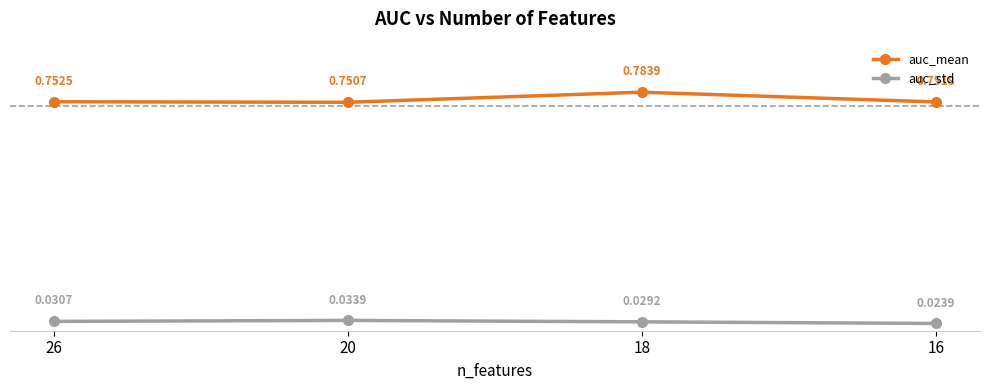

At which category does the chart reach its peak across all series?

18